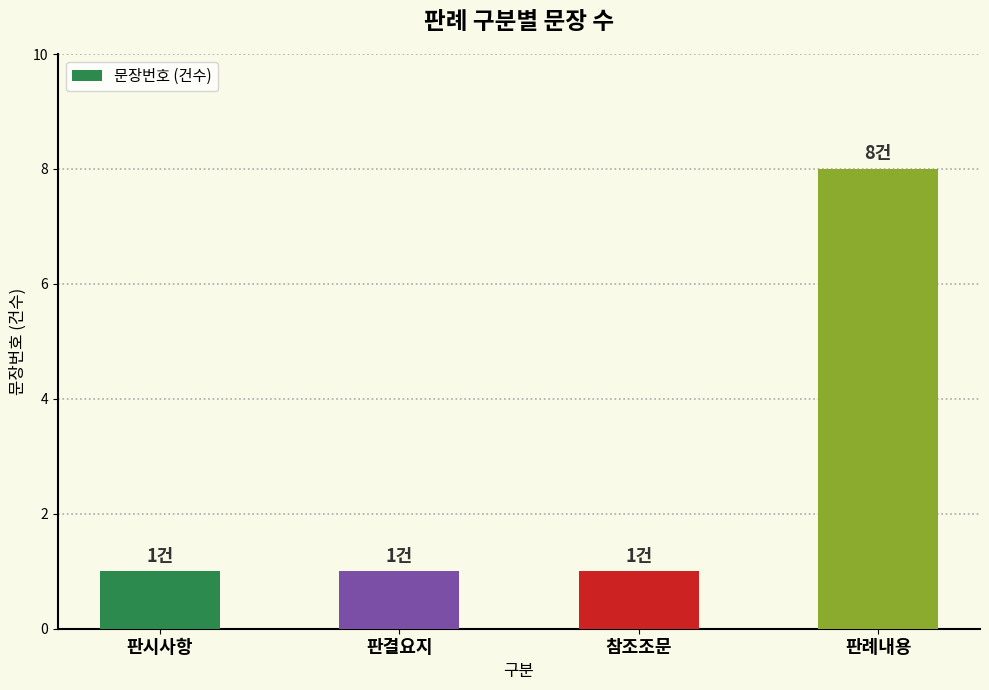

What is the change in value from 참조조문 to 판례내용?

+7